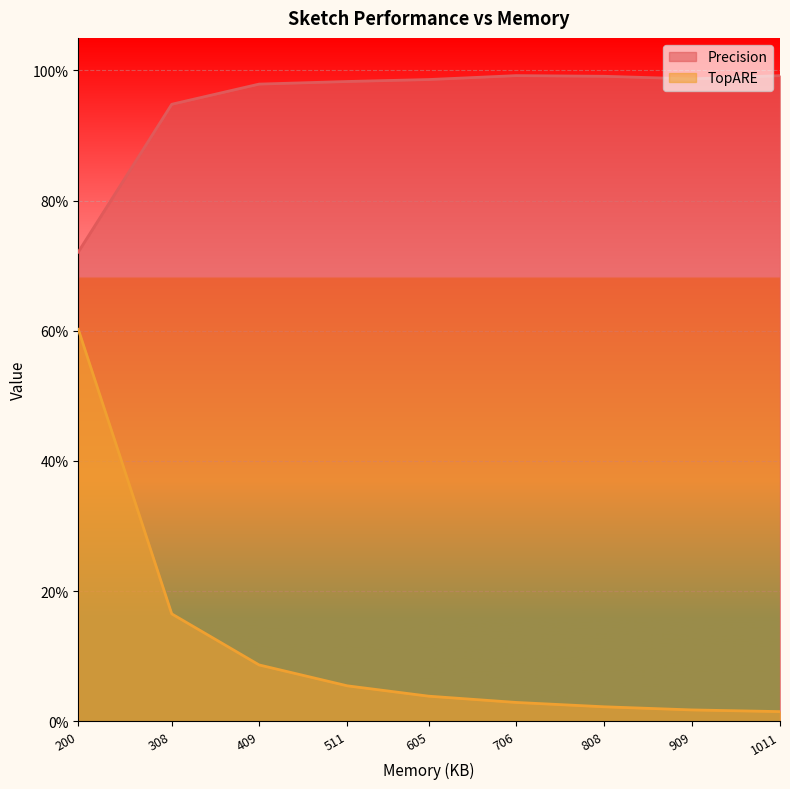

The value of TopARE at 200 is 0.6. True or false?

True